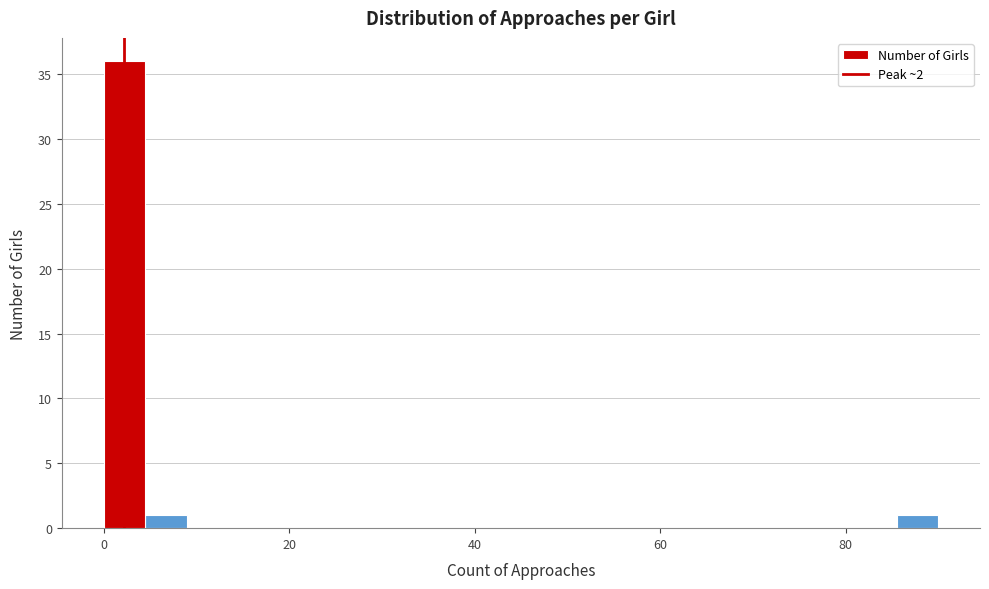

Around what value on the x-axis is the tallest bar? Give the approximate position of its centre, as read against the axis.

2